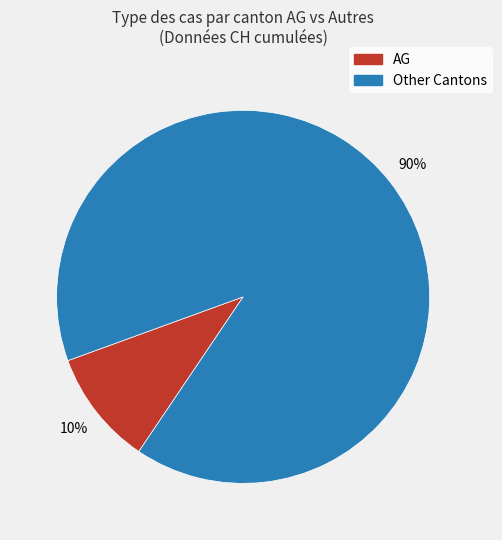

Is there any slice that represents more than half of the pie?

Yes